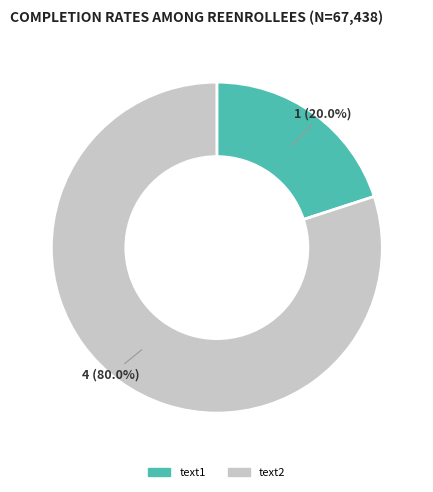

Rank the categories by value from highest to lowest.

text2, text1